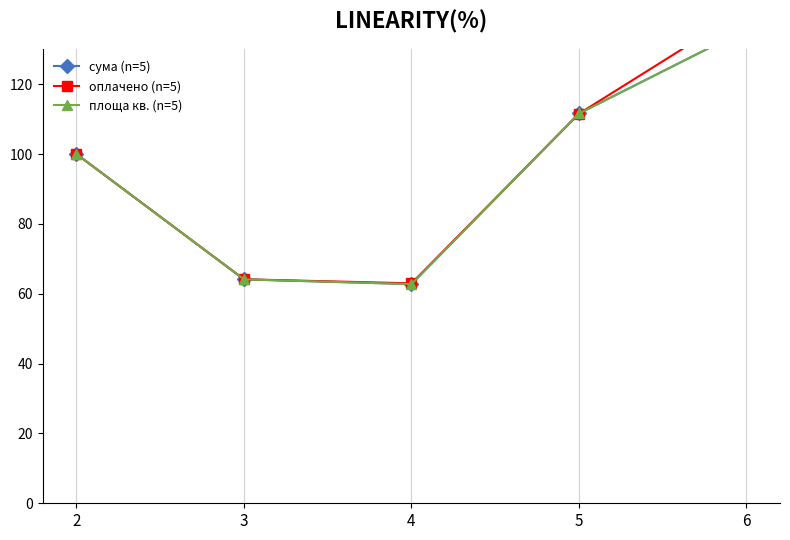

At 2, list the series in order from largest to smallest.

сума (n=5), оплачено (n=5), площа кв. (n=5)